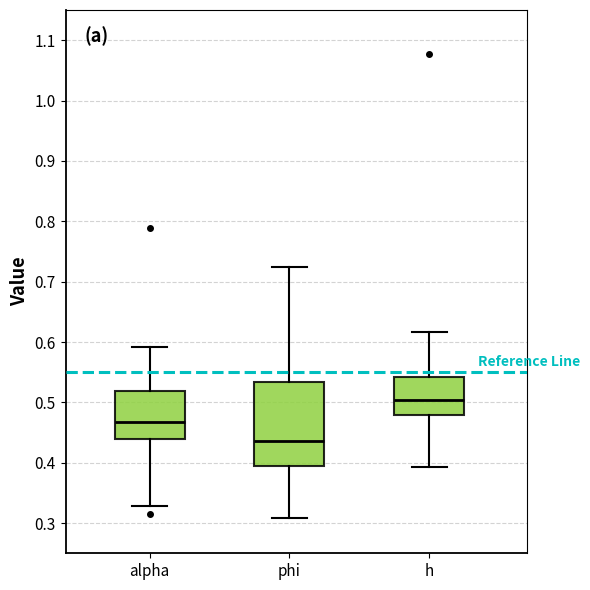

Where is the lower edge of the box for phi on the y-axis? The values are not printed on the chart, so give them approximately, as read against the axis.

0.39